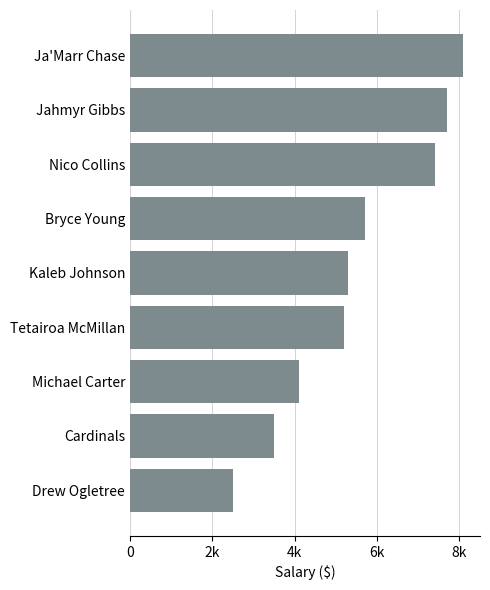

List the labels in order of value, largest first.

Ja'Marr Chase, Jahmyr Gibbs, Nico Collins, Bryce Young, Kaleb Johnson, Tetairoa McMillan, Michael Carter, Cardinals, Drew Ogletree